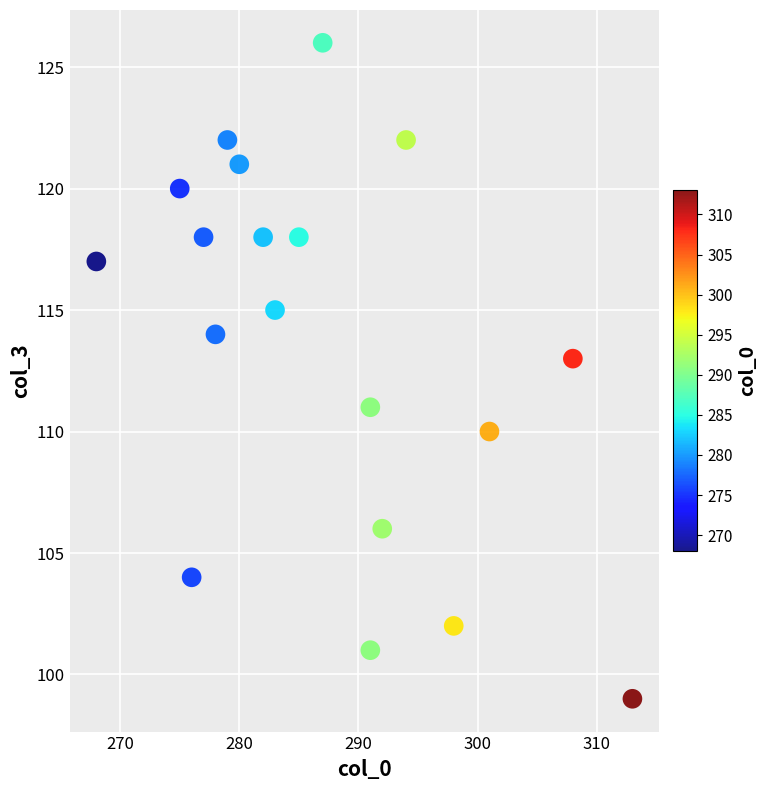

What is the range of X values (max minus min)?

45